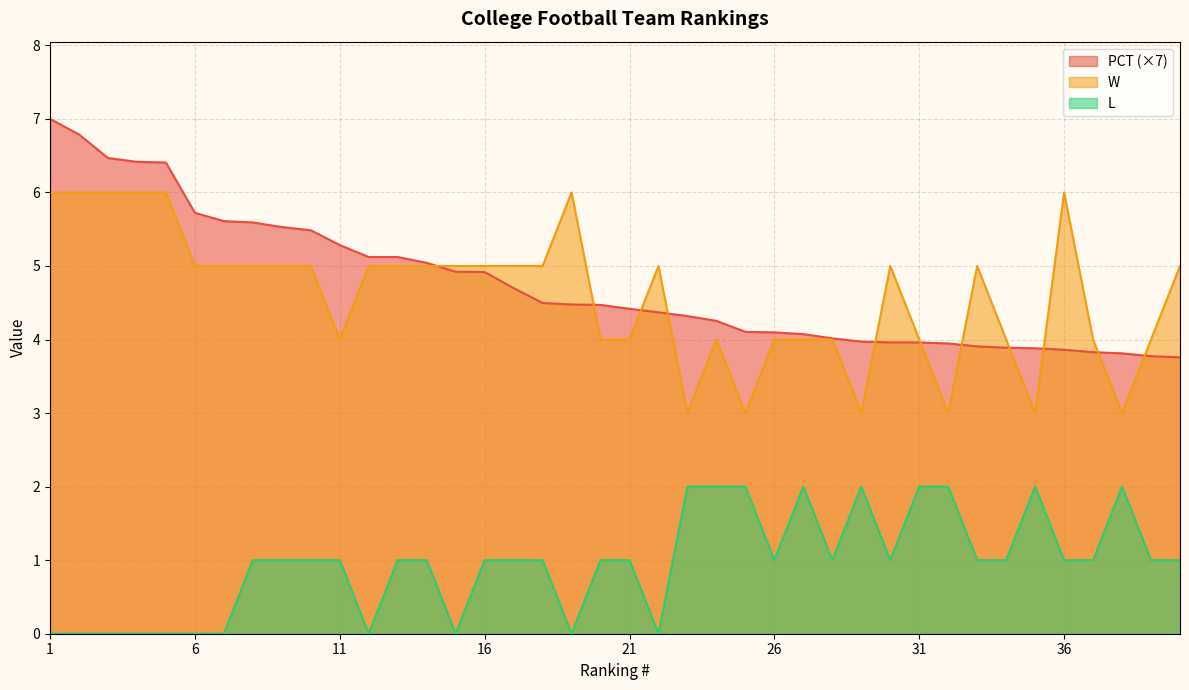

Reading left to right, list all the values displayed in this chart.

PCT: 1=7.0	2=6.8	3=6.5	4=6.4	5=6.4	6=5.7	7=5.6	8=5.6	9=5.5	10=5.5	11=5.3	12=5.1	13=5.1	14=5.0	15=4.9	16=4.9	17=4.7	18=4.5	19=4.5	20=4.5	21=4.4	22=4.4	23=4.3	24=4.3	25=4.1	26=4.1	27=4.1	28=4.0	29=4.0	30=4.0	31=4.0	32=3.9	33=3.9	34=3.9	35=3.9	36=3.9	37=3.8	38=3.8	39=3.8	40=3.8
W: 1=6.0	2=6.0	3=6.0	4=6.0	5=6.0	6=5.0	7=5.0	8=5.0	9=5.0	10=5.0	11=4.0	12=5.0	13=5.0	14=5.0	15=5.0	16=5.0	17=5.0	18=5.0	19=6.0	20=4.0	21=4.0	22=5.0	23=3.0	24=4.0	25=3.0	26=4.0	27=4.0	28=4.0	29=3.0	30=5.0	31=4.0	32=3.0	33=5.0	34=4.0	35=3.0	36=6.0	37=4.0	38=3.0	39=4.0	40=5.0
L: 1=0.0	2=0.0	3=0.0	4=0.0	5=0.0	6=0.0	7=0.0	8=1.0	9=1.0	10=1.0	11=1.0	12=0.0	13=1.0	14=1.0	15=0.0	16=1.0	17=1.0	18=1.0	19=0.0	20=1.0	21=1.0	22=0.0	23=2.0	24=2.0	25=2.0	26=1.0	27=2.0	28=1.0	29=2.0	30=1.0	31=2.0	32=2.0	33=1.0	34=1.0	35=2.0	36=1.0	37=1.0	38=2.0	39=1.0	40=1.0